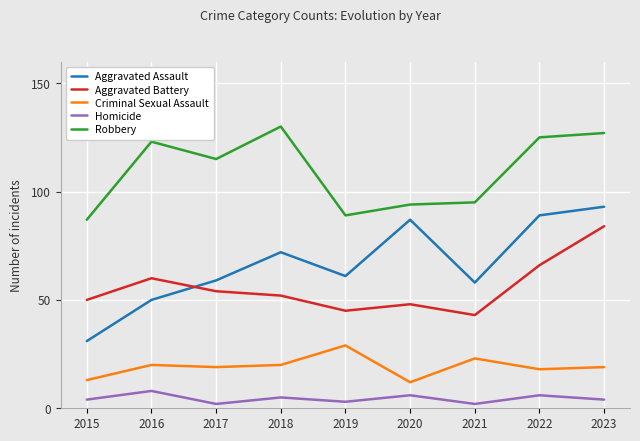

Where does the Aggravated Battery series first go above 52?

2016